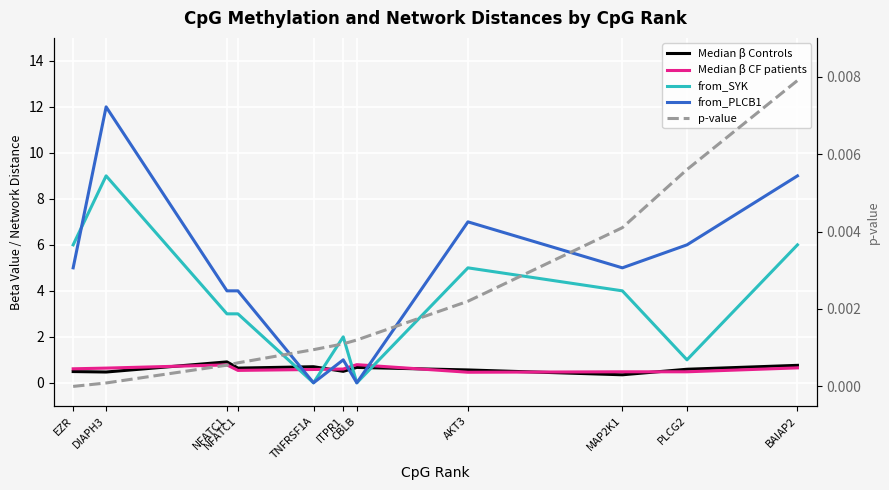

True or false: from_PLCB1 and p-value intersect in this chart.

True